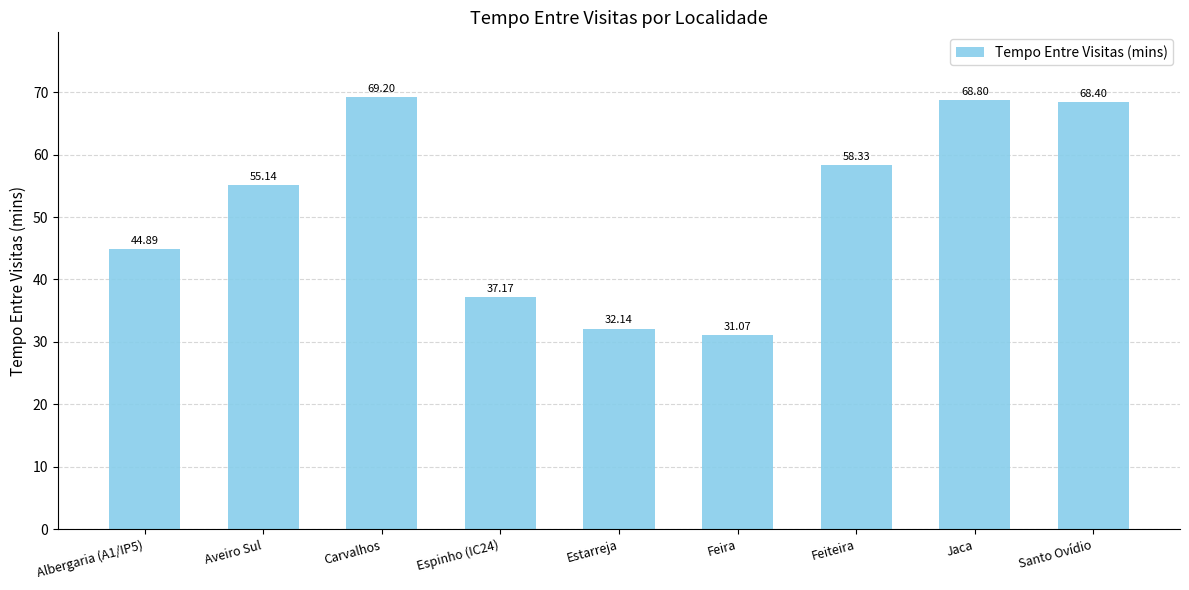

What position from the left is Espinho (IC24)?

4